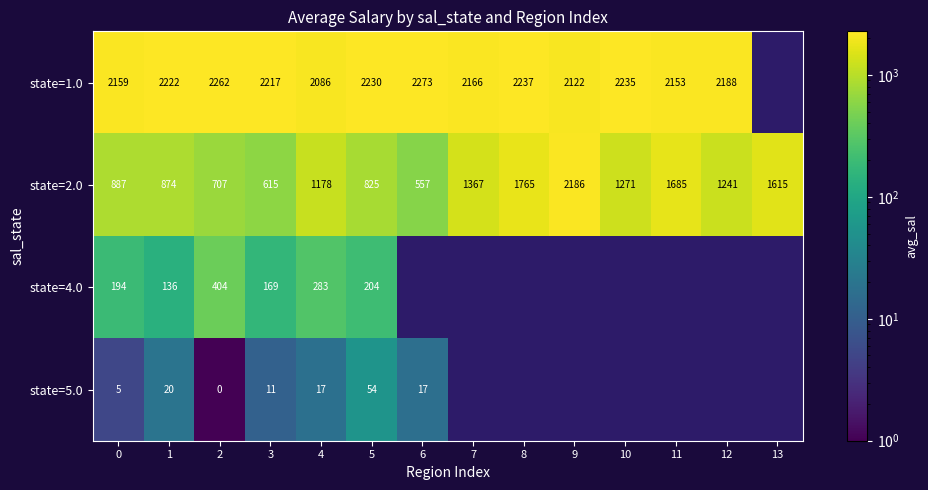

At which label does state=2.0 reach its minimum?

6